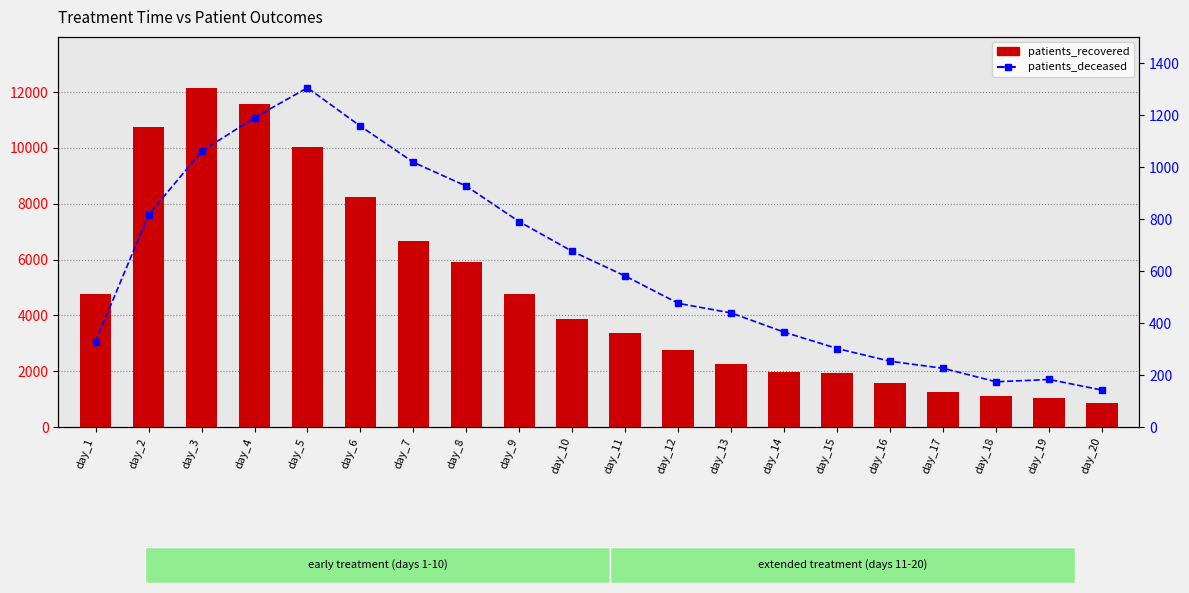

What is the sum of the patients_deceased values at day_13 and day_11?

1020